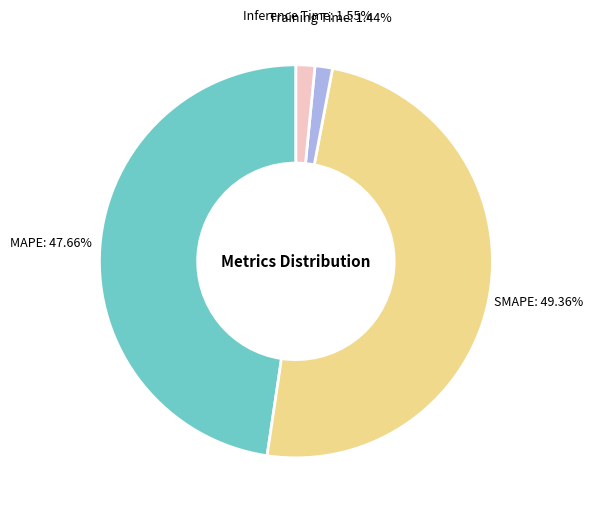

Is there a majority slice in this chart?

No